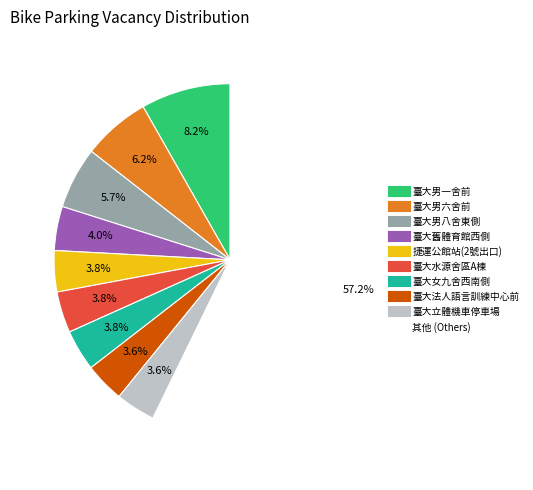

Is there any slice that represents more than half of the pie?

Yes